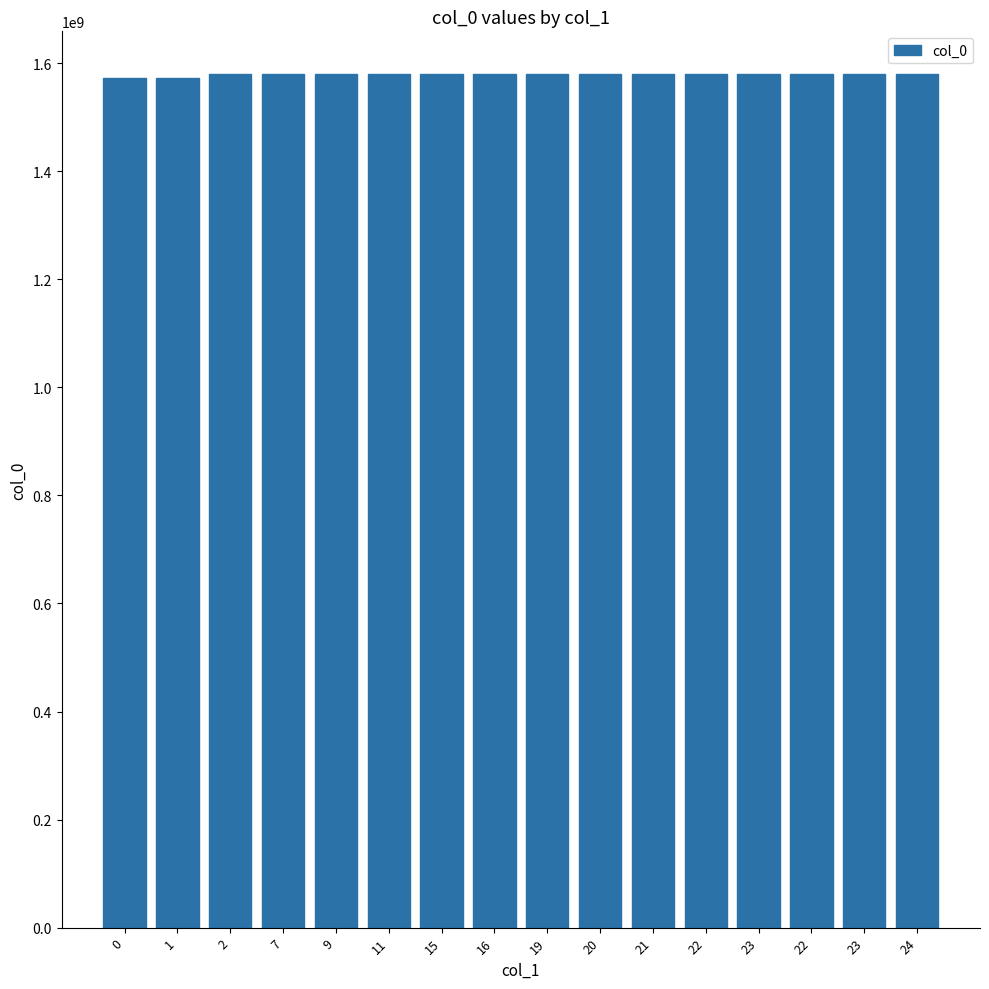

How many series are shown in this chart?

1